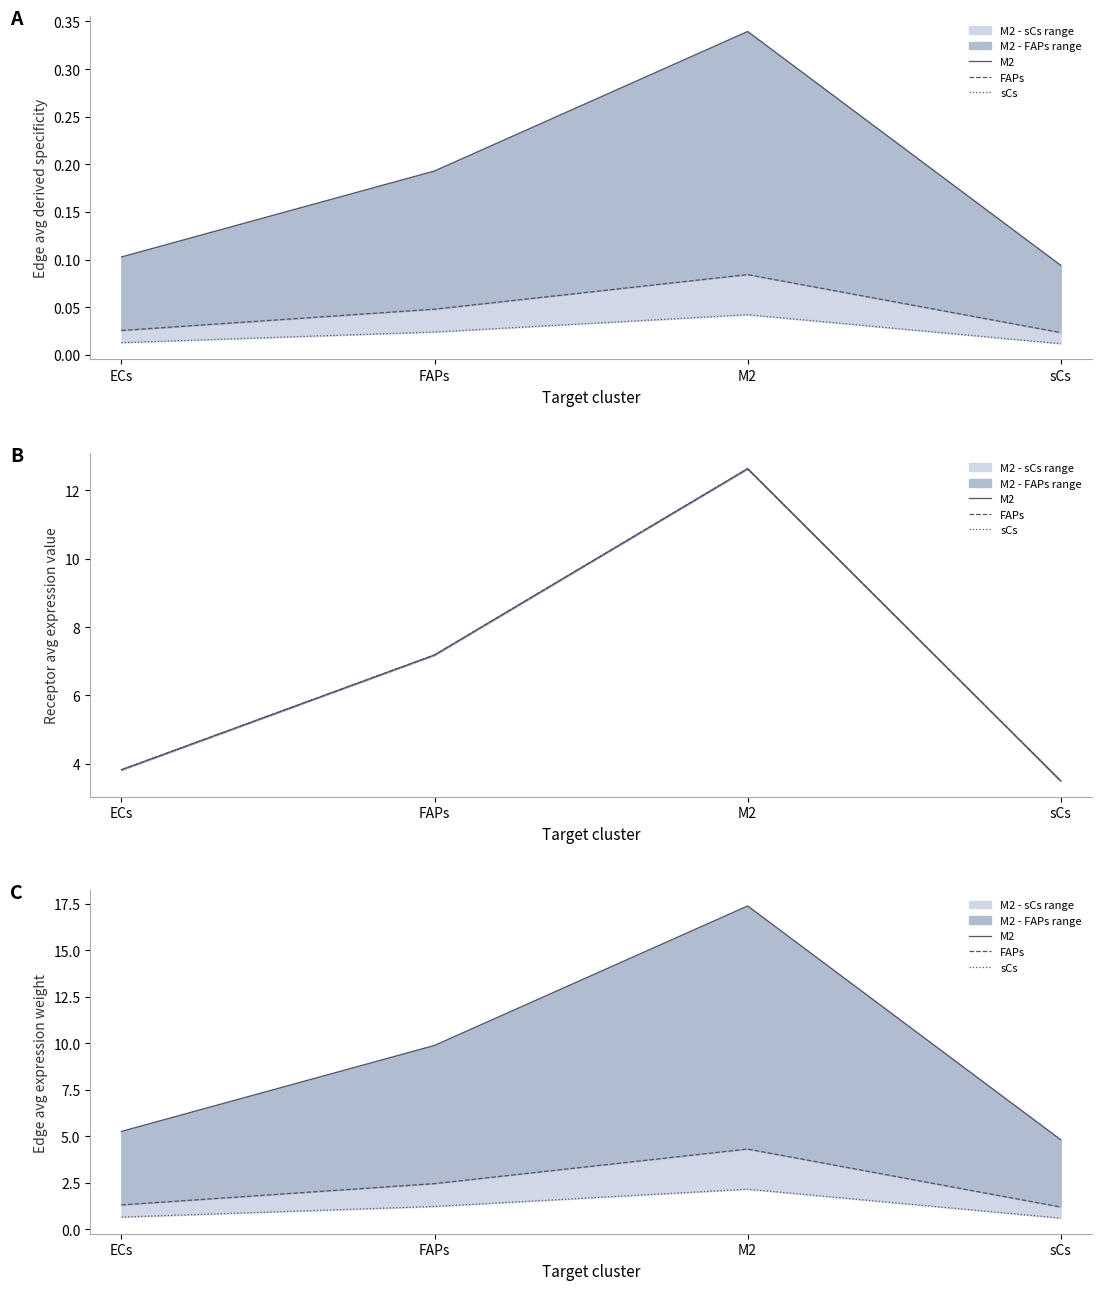

What is the spread (max minus min) of values at sCs?

4.2